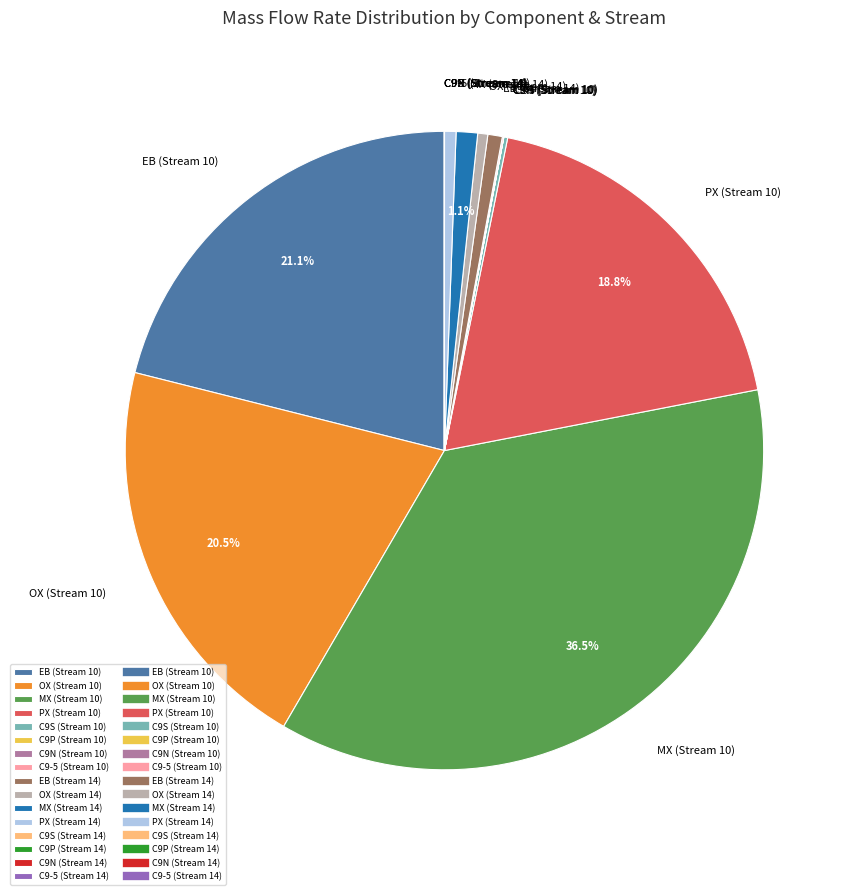

What is the ratio of the value at PX (Stream 14) to the value at OX (Stream 14)?

1.1